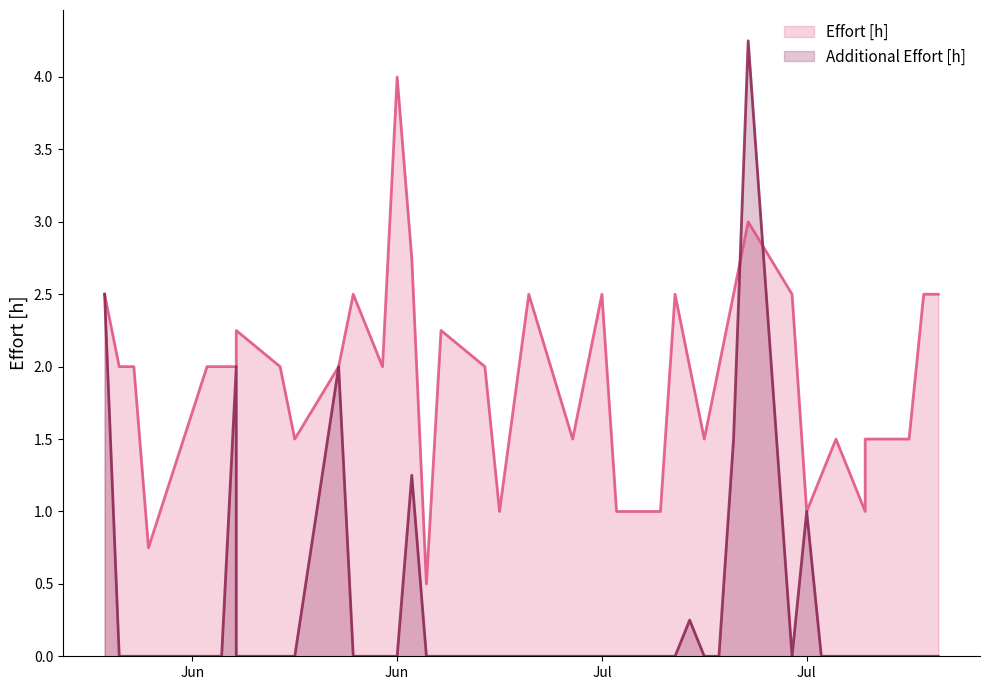

Is it true that Additional Effort [h] equals 0.1 at 26?

False